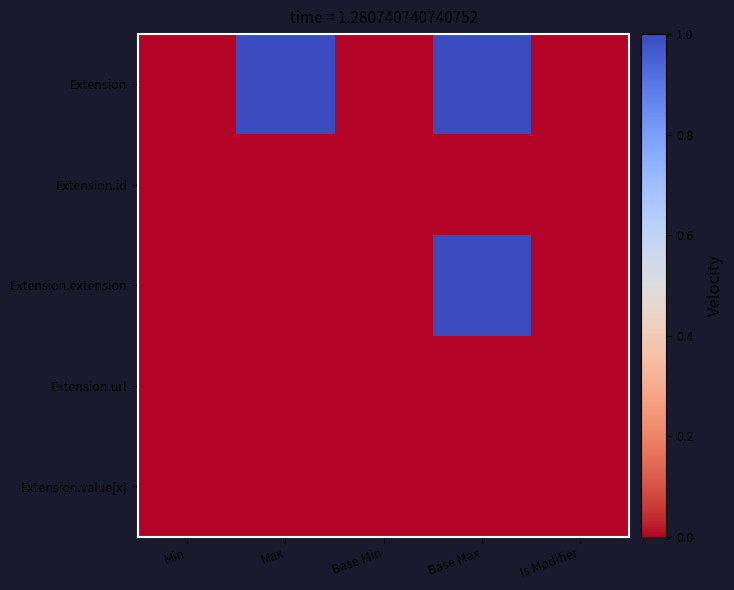

At which category is the sum across all series the highest?

Base Max